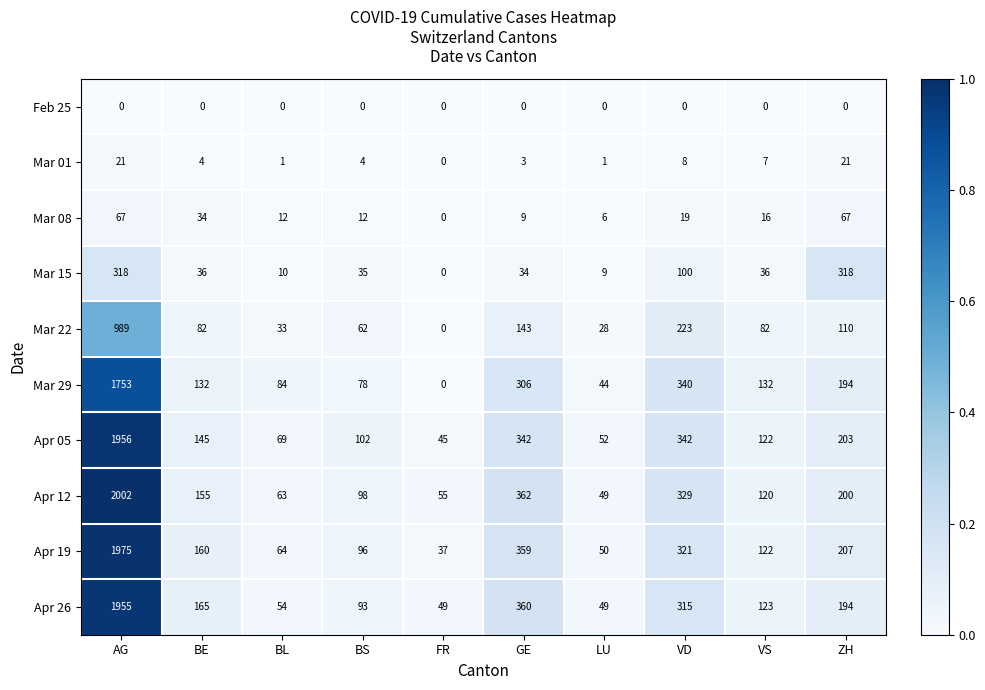

Is it true that Mar 22 equals 0 at FR?

True